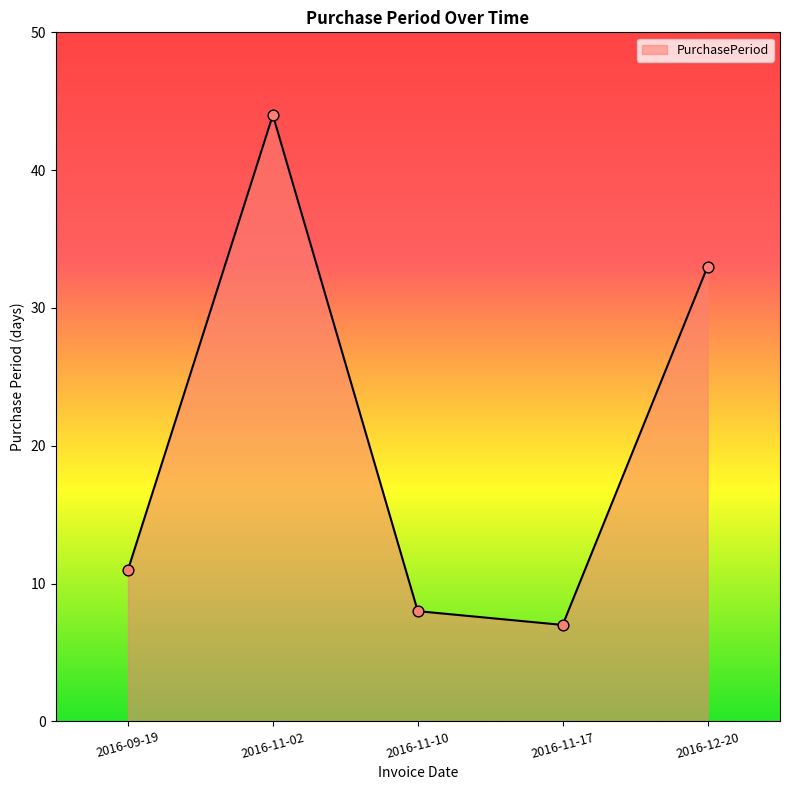

What is the change in value from 2016-11-02 to 2016-12-20?

-11